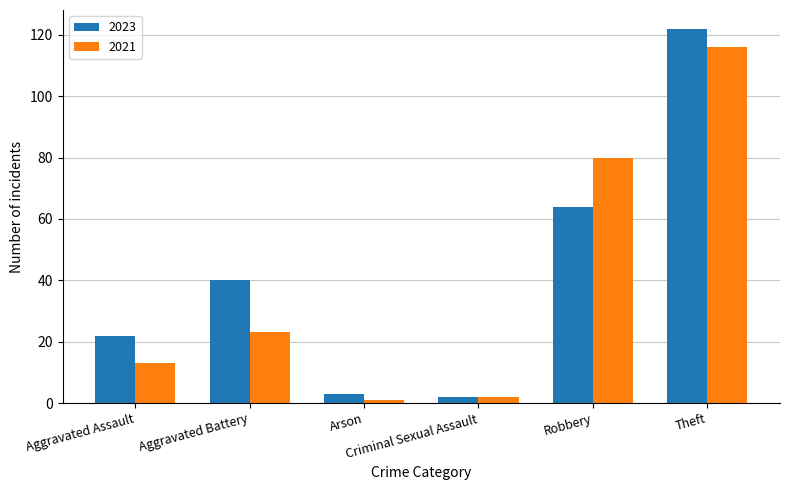

Are the bars grouped side by side (vs. stacked)?

Yes